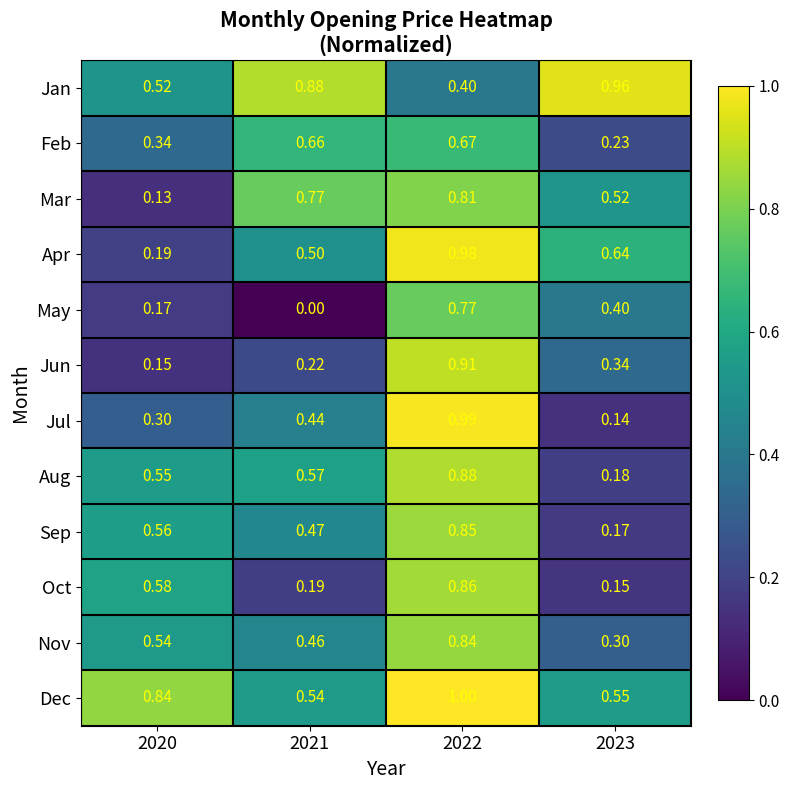

Which series changed the most between 2020 and 2023?

Apr